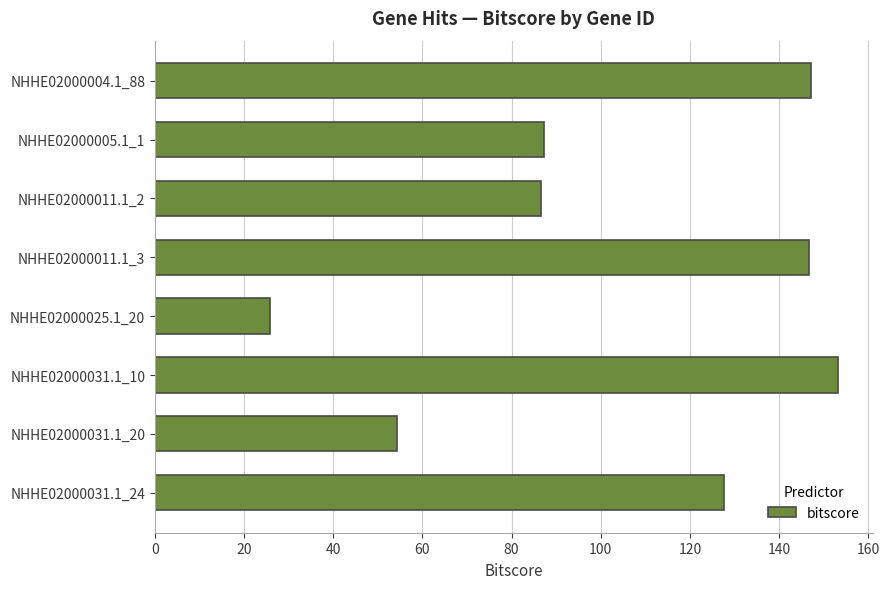

How many bars are there in total?

8